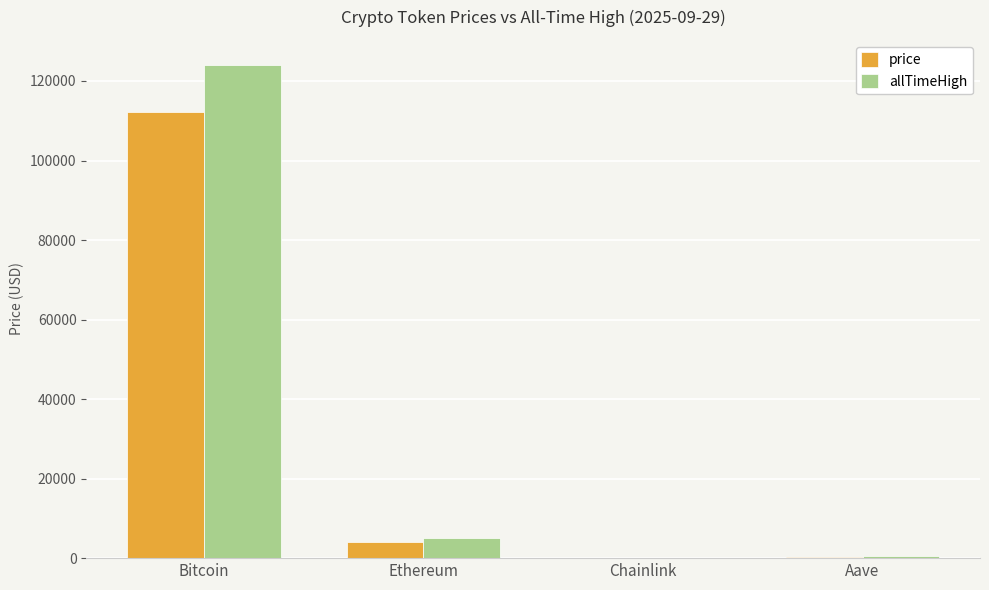

Which category has the highest value in the price series?

Bitcoin